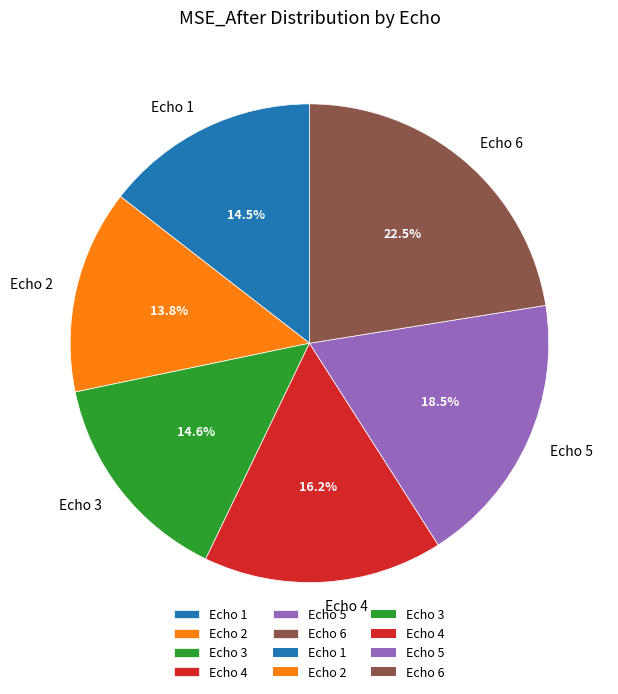

What percentage is the Echo 4 slice, to the nearest percent?

16%